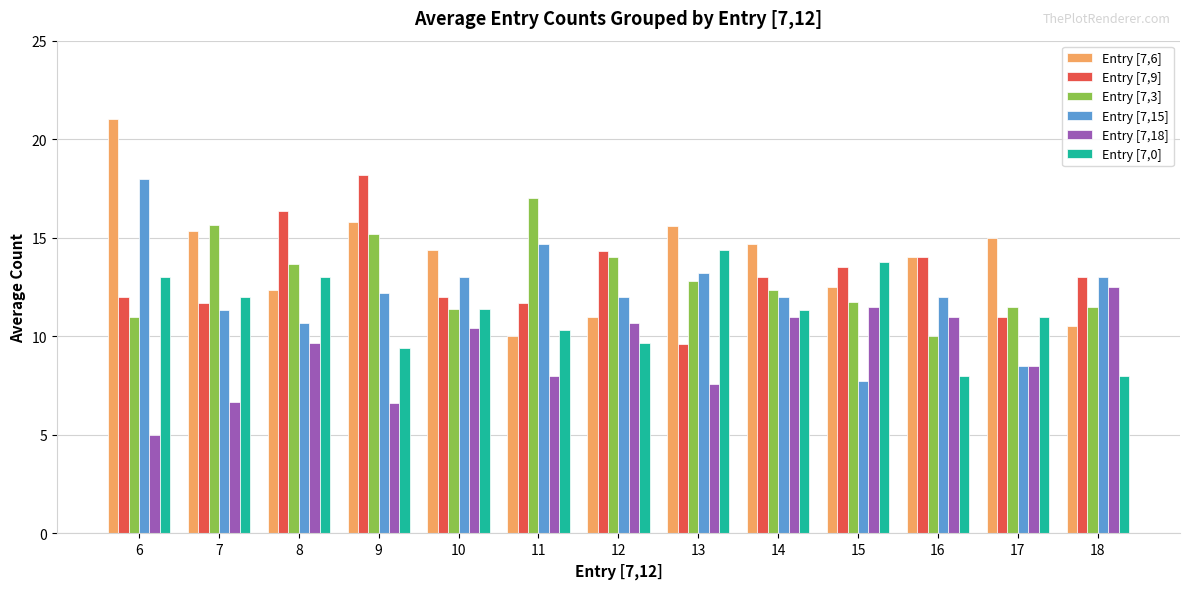

What is the total value across all series at 12?

71.7